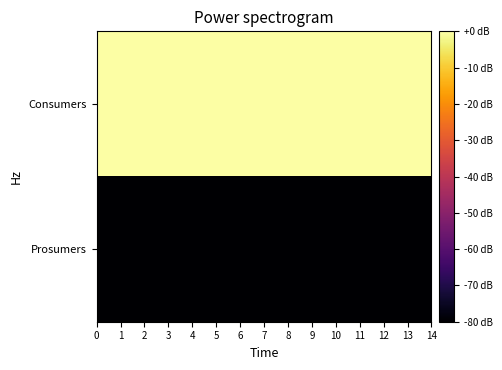

List the series in order of their overall mean, highest first.

row_0, row_1